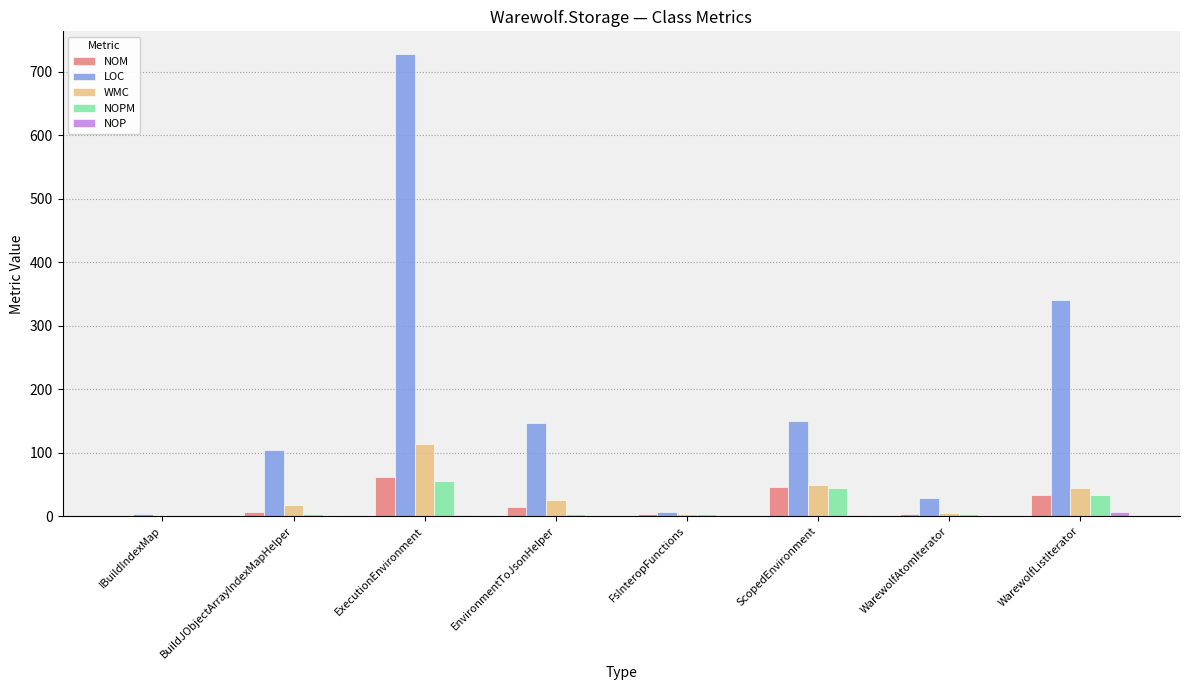

At which label is LOC closest to 365?

WarewolfListIterator